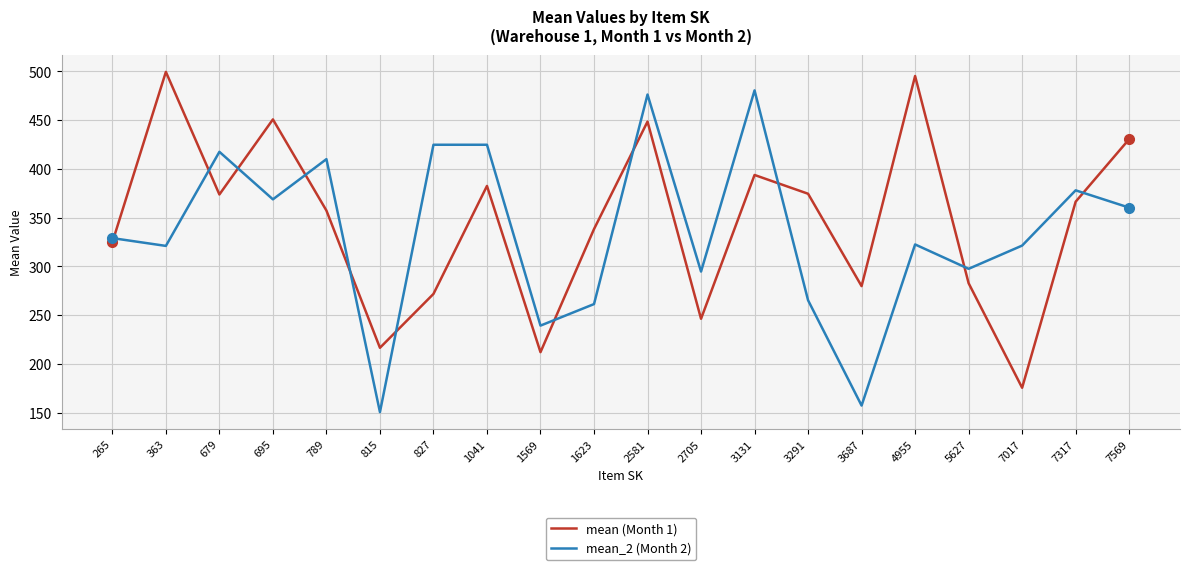

What is the lowest value of the mean_2 (Month 2) series?

150.5